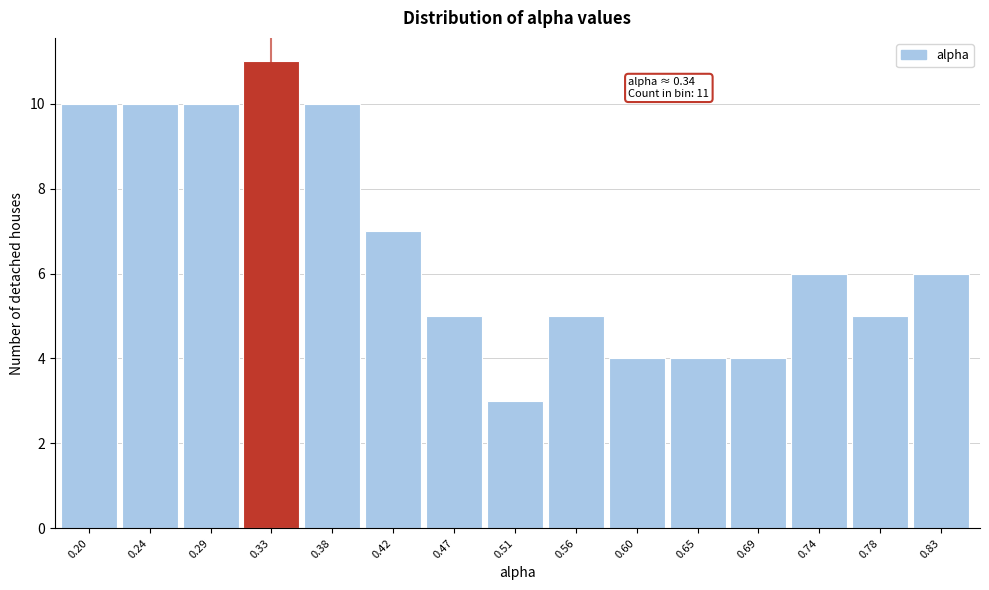

Reading left to right, what are all the values shown in this chart?

10	10	10	11	10	7	5	3	5	4	4	4	6	5	6